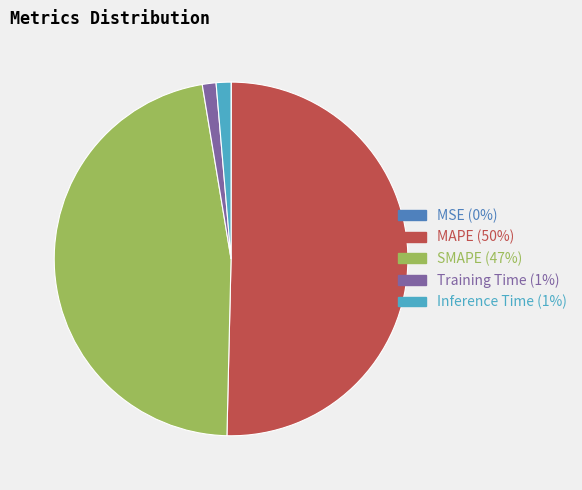

Which slice is the largest?

MAPE